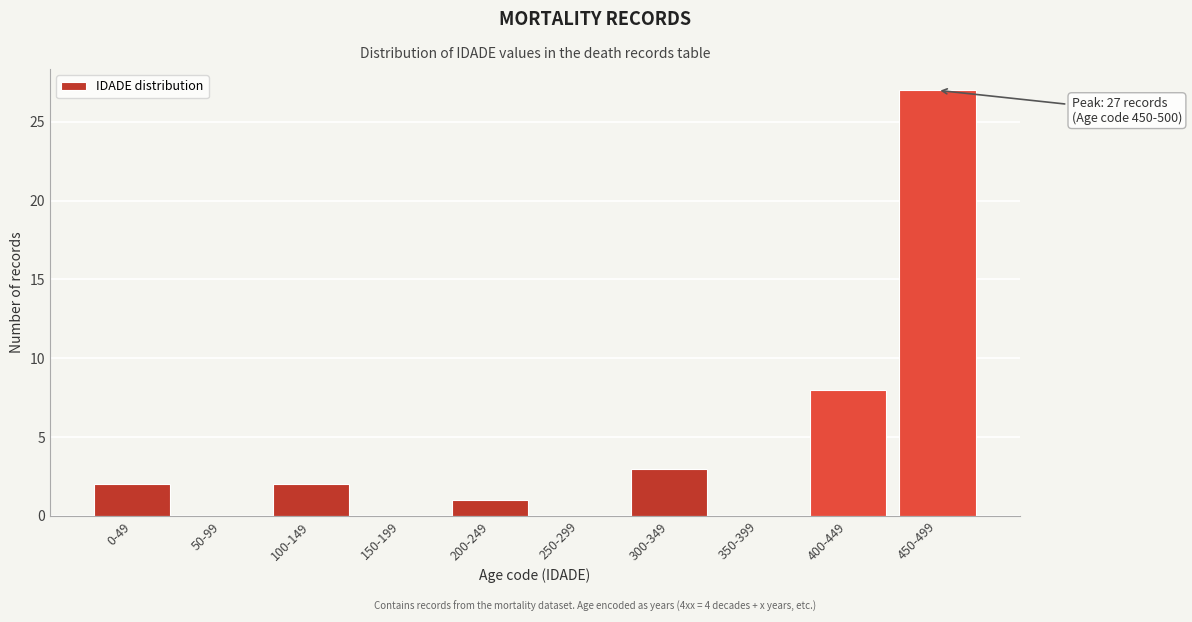

Reading right to left, transcribe all the data shown in this chart.

450-499=27	400-449=8	350-399=0	300-349=3	250-299=0	200-249=1	150-199=0	100-149=2	50-99=0	0-49=2